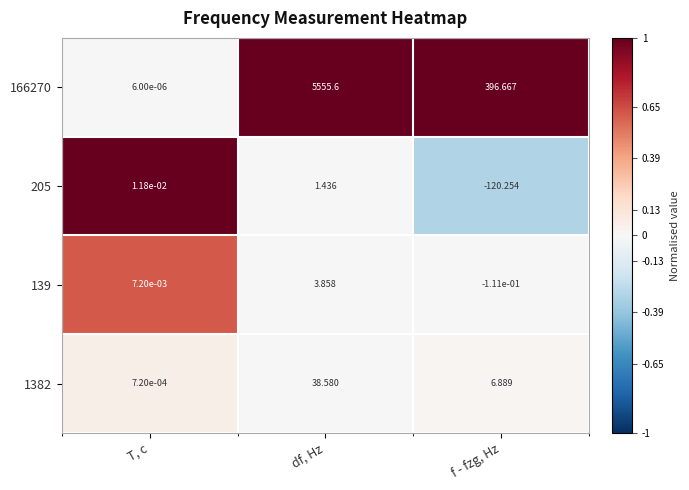

At which category is the sum across all series the highest?

df, Hz